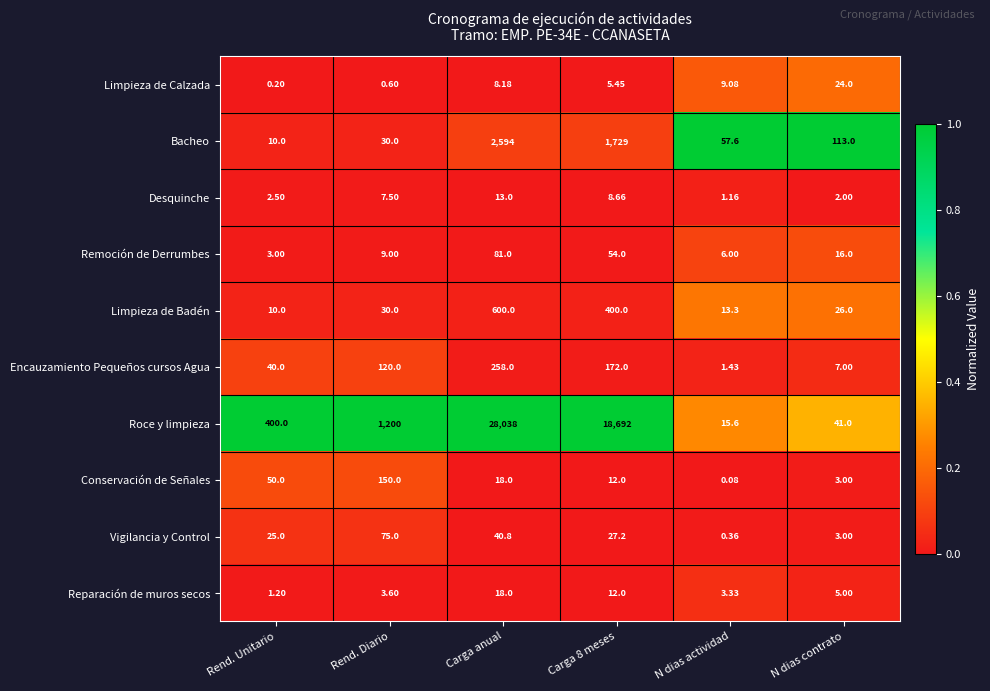

At which label is Conservación de Señales closest to 75?

Rend. Unitario